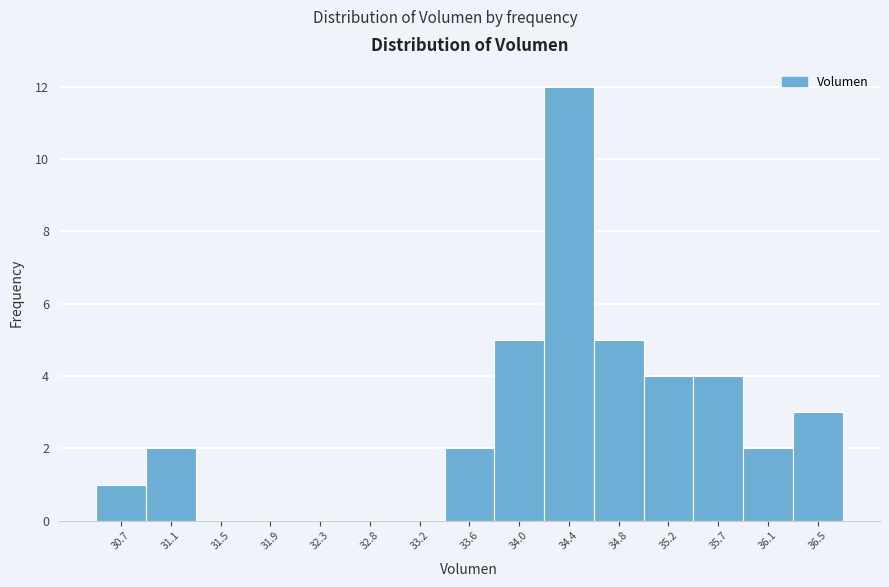

Reading left to right, extract all data points from this chart.

30.7=1	31.1=2	31.5=0	31.9=0	32.3=0	32.8=0	33.2=0	33.6=2	34.0=5	34.4=12	34.8=5	35.2=4	35.7=4	36.1=2	36.5=3